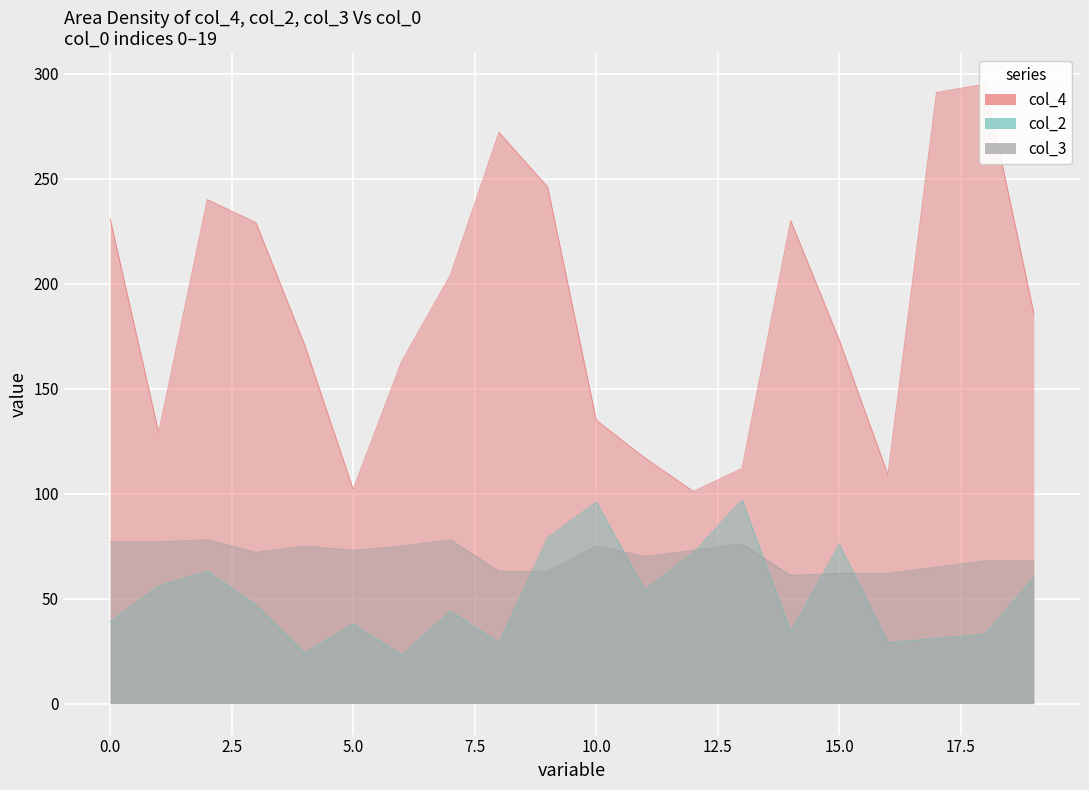

Reading left to right, what are all the values shown in this chart?

col_4: 0=231	1=129	2=240	3=229	4=171	5=102	6=163	7=204	8=272	9=246	10=135	11=117	12=101	13=112	14=230	15=173	16=109	17=291	18=295	19=186
col_2: 0=39	1=56	2=63	3=47	4=24	5=38	6=23	7=44	8=29	9=79	10=96	11=54	12=72	13=97	14=34	15=76	16=29	17=31	18=33	19=60
col_3: 0=77	1=77	2=78	3=72	4=75	5=73	6=75	7=78	8=63	9=63	10=75	11=70	12=73	13=76	14=61	15=62	16=62	17=65	18=68	19=68